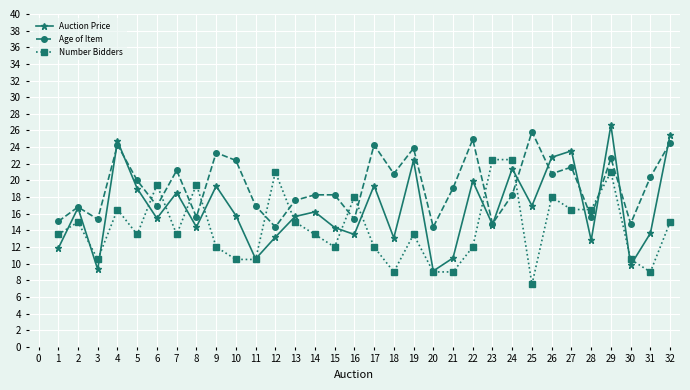

What is the value of the Auction Price point at the 18th from the left?

13.1